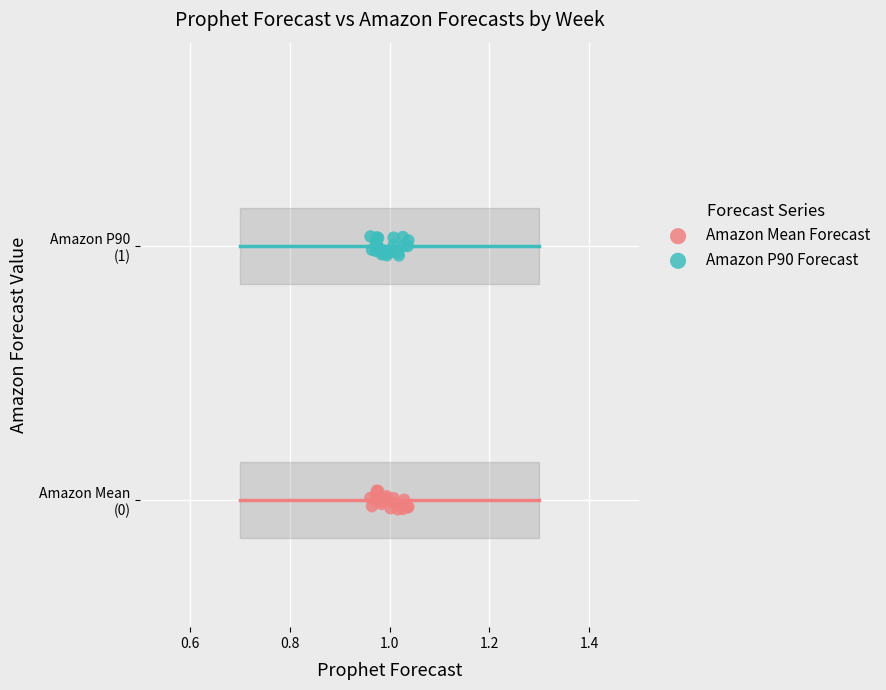

Which series reaches the minimum Y coordinate?

Amazon Mean Forecast